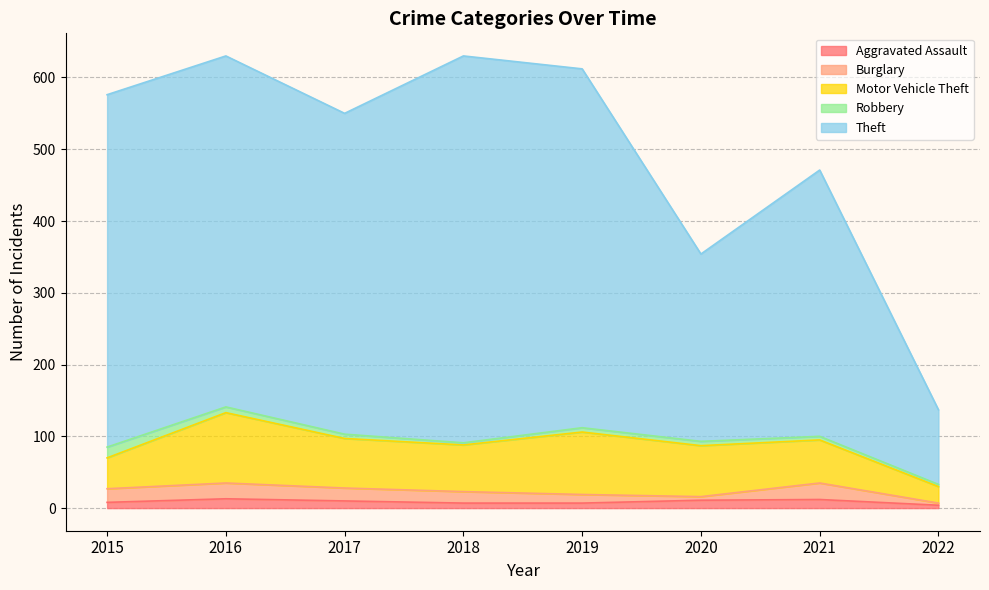

Reading left to right, list all the values displayed in this chart.

Aggravated Assault: 2015=8	2016=13	2017=10	2018=7	2019=7	2020=11	2021=12	2022=4
Burglary: 2015=19	2016=22	2017=18	2018=16	2019=12	2020=5	2021=23	2022=3
Motor Vehicle Theft: 2015=43	2016=98	2017=69	2018=65	2019=87	2020=71	2021=60	2022=23
Robbery: 2015=15	2016=8	2017=6	2018=3	2019=6	2020=6	2021=5	2022=3
Theft: 2015=491	2016=489	2017=447	2018=539	2019=500	2020=261	2021=371	2022=104